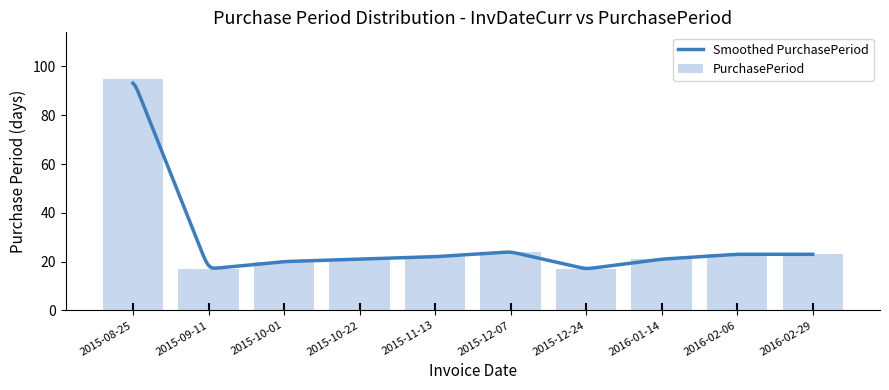

Reading left to right, extract all data points from this chart.

2015-08-25=95	2015-09-11=17	2015-10-01=20	2015-10-22=21	2015-11-13=22	2015-12-07=24	2015-12-24=17	2016-01-14=21	2016-02-06=23	2016-02-29=23